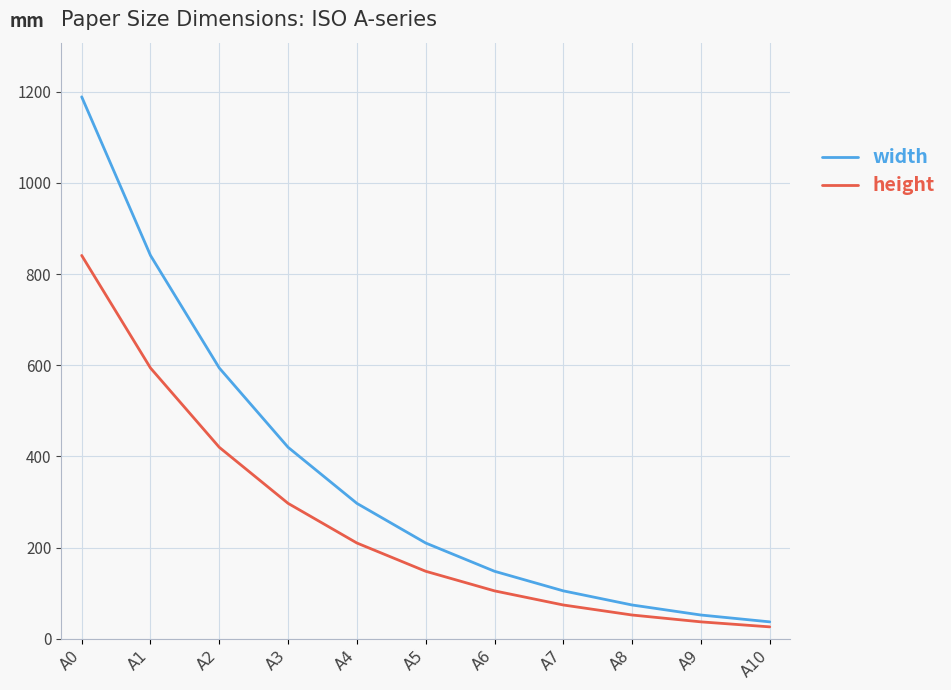

Where does the height series first go above 148?

A0